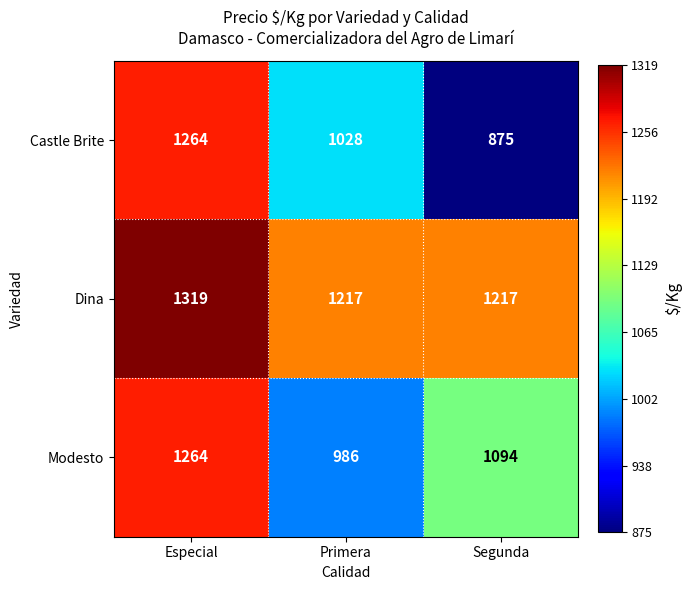

At which category is the sum across all series the highest?

Especial